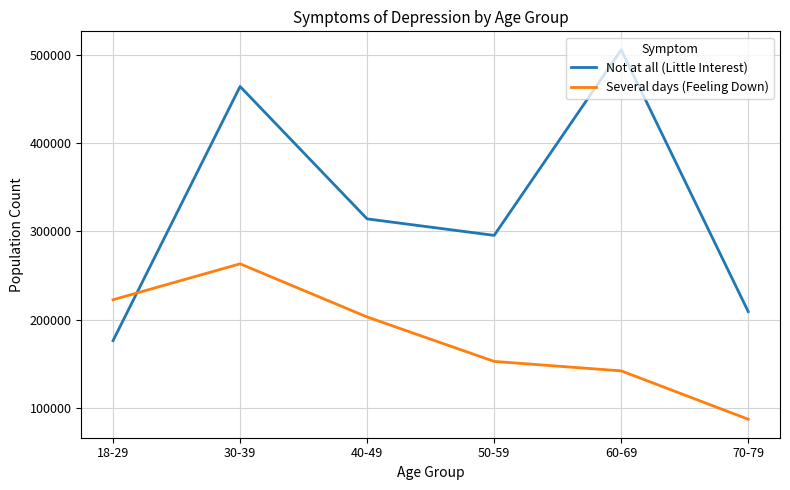

Between 18-29 and 50-59, which series saw the biggest shift?

Not at all (Little Interest)